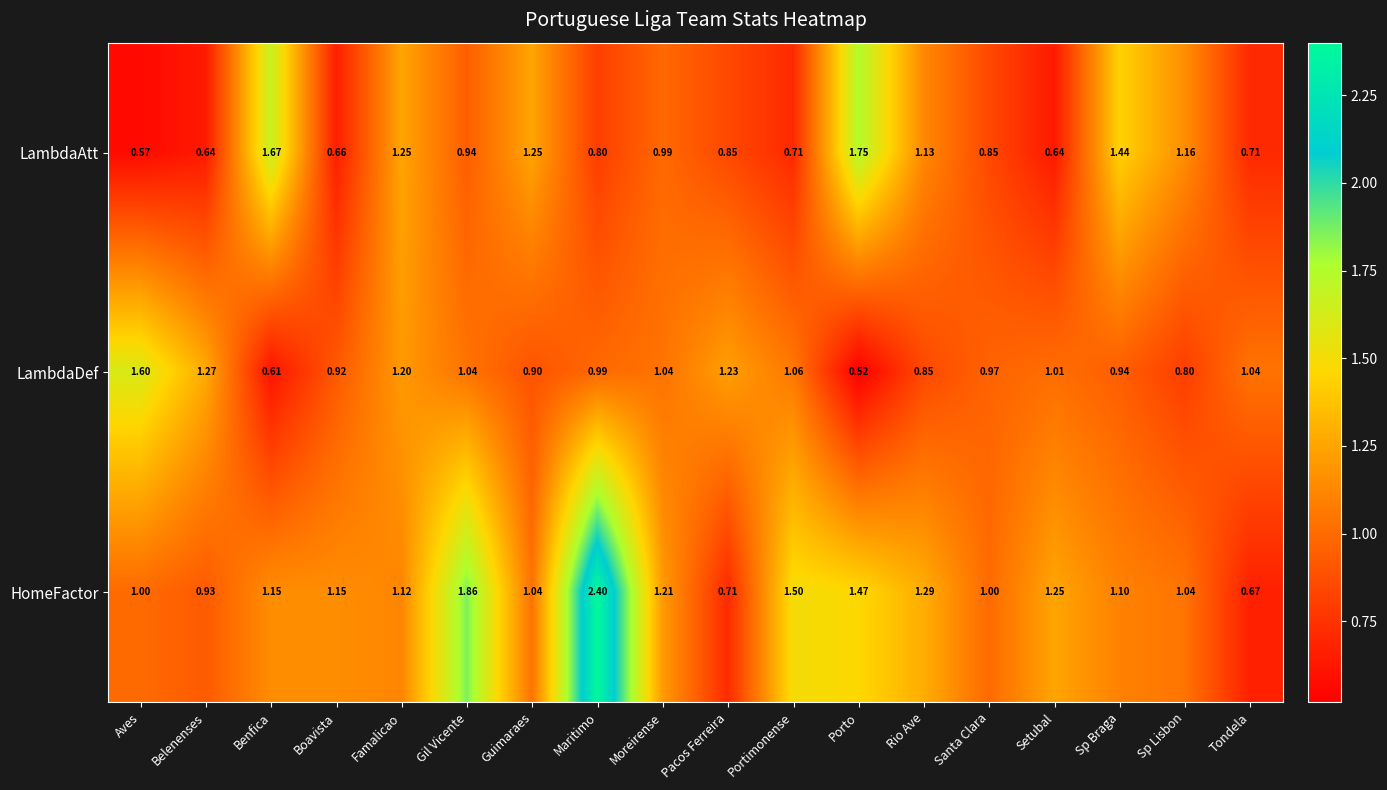

At which category is the sum across all series the highest?

Maritimo